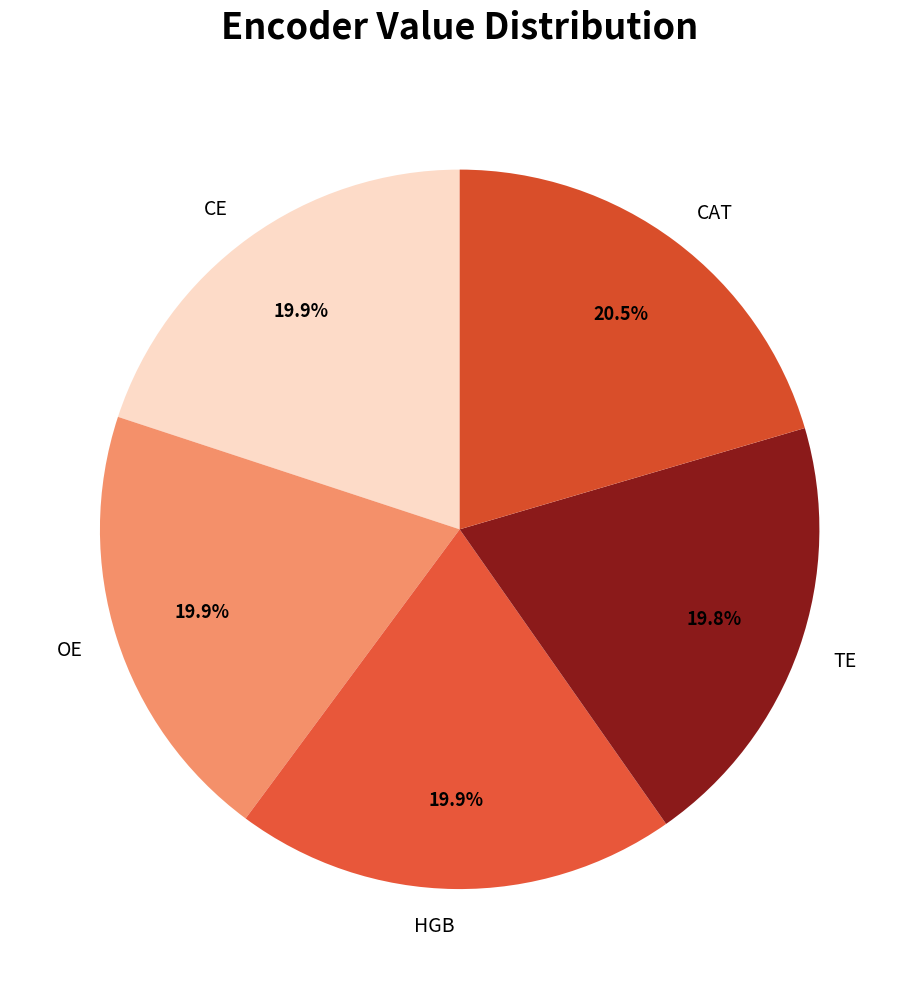

Is there any slice that represents more than half of the pie?

No